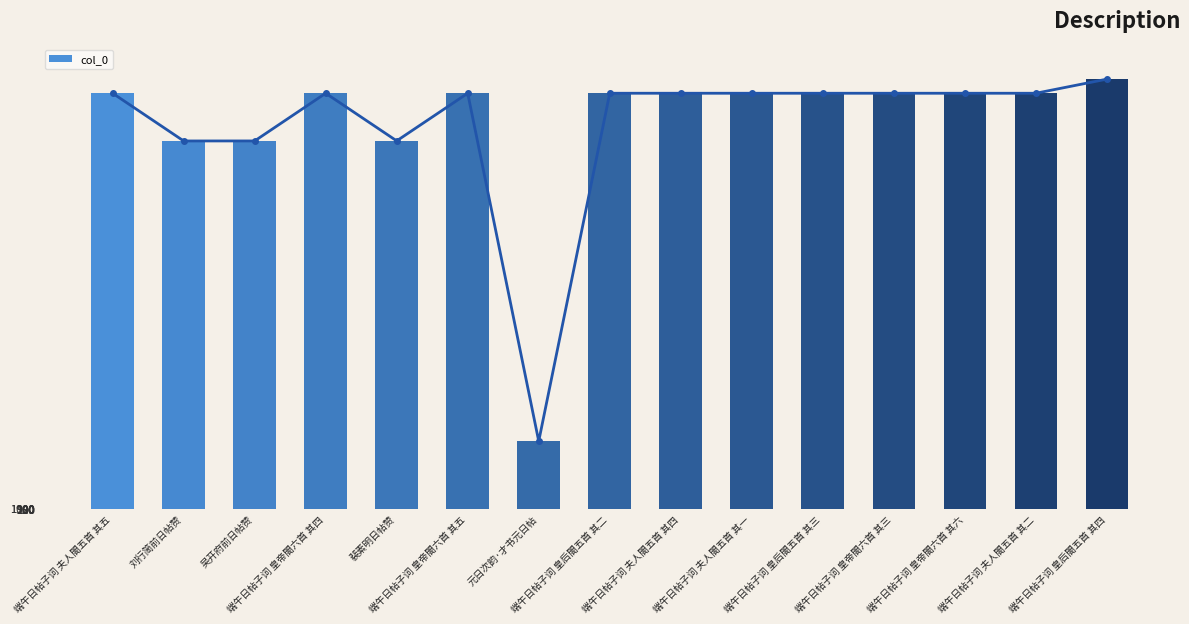

List the labels in order of value, smallest first.

元日次韵·才书元日帖, 刘行简前日帖赞, 吴开府前日帖赞, 裴素明日帖赞, 端午日帖子词 皇帝閤六首 其三, 端午日帖子词 皇帝閤六首 其四, 端午日帖子词 皇帝閤六首 其五, 端午日帖子词 皇帝閤六首 其六, 端午日帖子词 皇后閤五首 其二, 端午日帖子词 皇后閤五首 其三, 端午日帖子词 夫人閤五首 其一, 端午日帖子词 夫人閤五首 其二, 端午日帖子词 夫人閤五首 其四, 端午日帖子词 夫人閤五首 其五, 端午日帖子词 皇后閤五首 其四